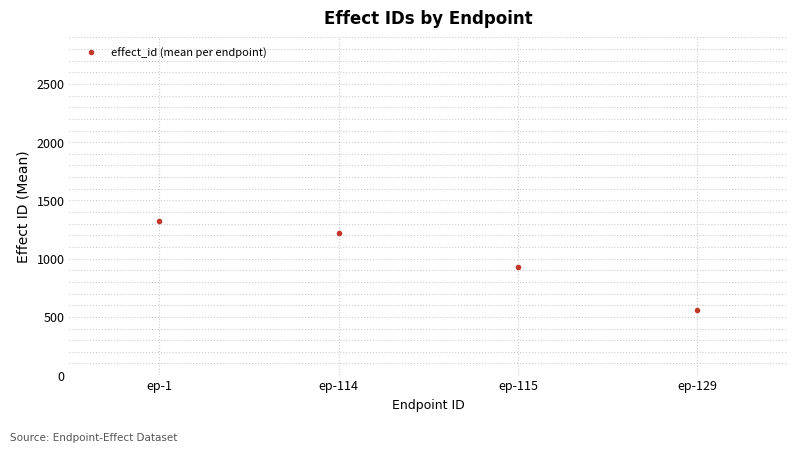

How many data points are above 1219?

2